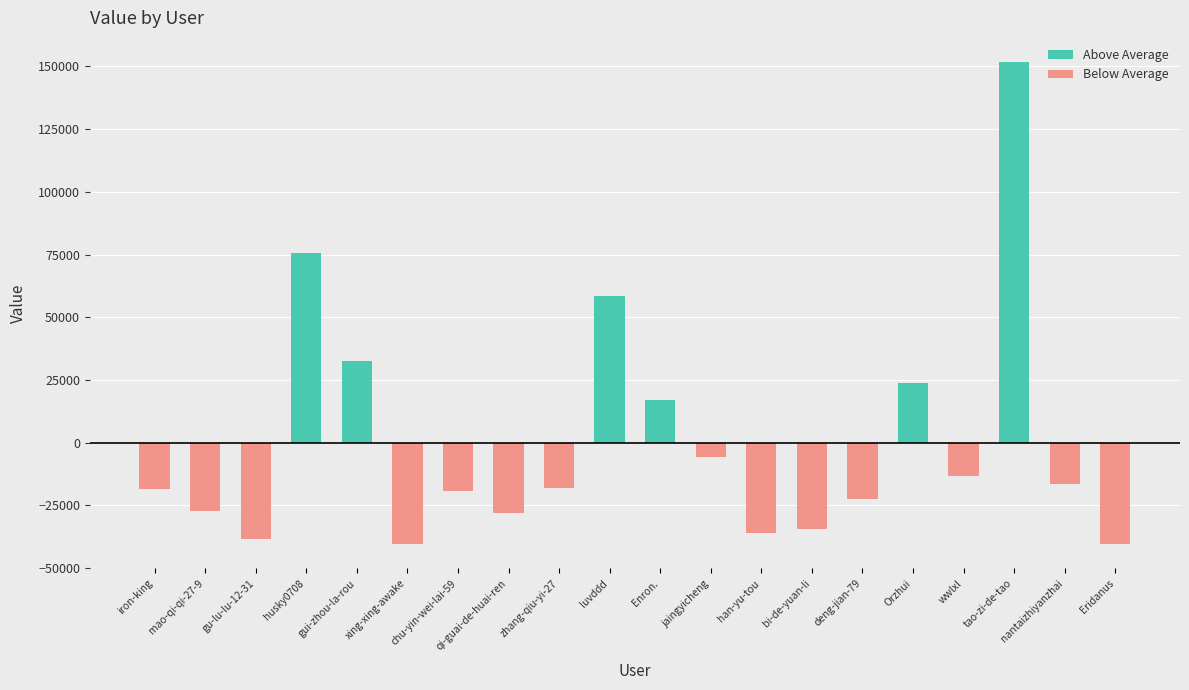

Reading right to left, extract all data points from this chart.

Above Average: 0	0	151715	0	23734	0	0	0	0	17168	58417	0	0	0	0	32519	75406	0	0	0
Below Average: -40361	-16634	0	-13433	0	-22521	-34245	-36070	-5819	0	0	-17883	-28054	-19343	-40496	0	0	-38520	-27033	-18547